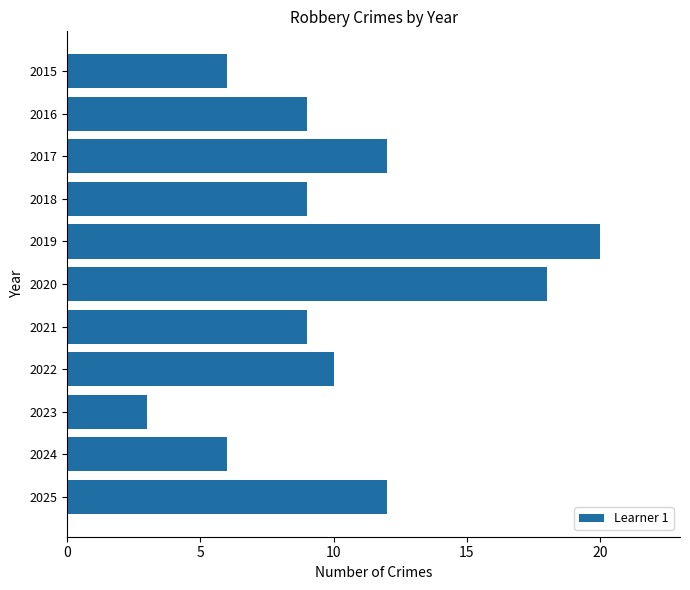

What is the value of the 2nd bar from the top?

9